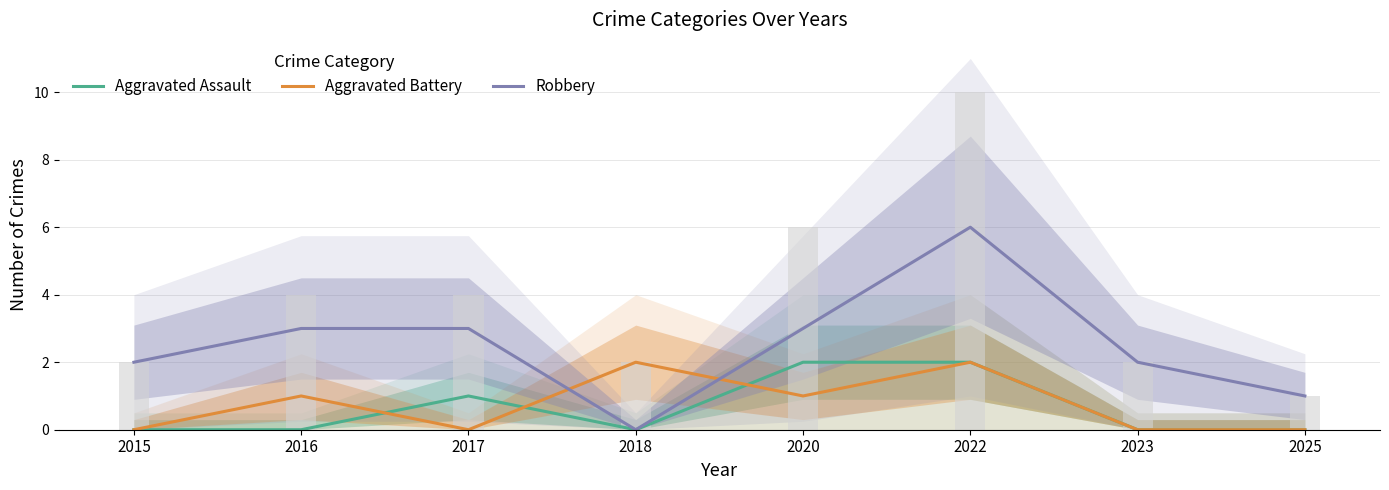

What is the spread (max minus min) of values at 2020?

2